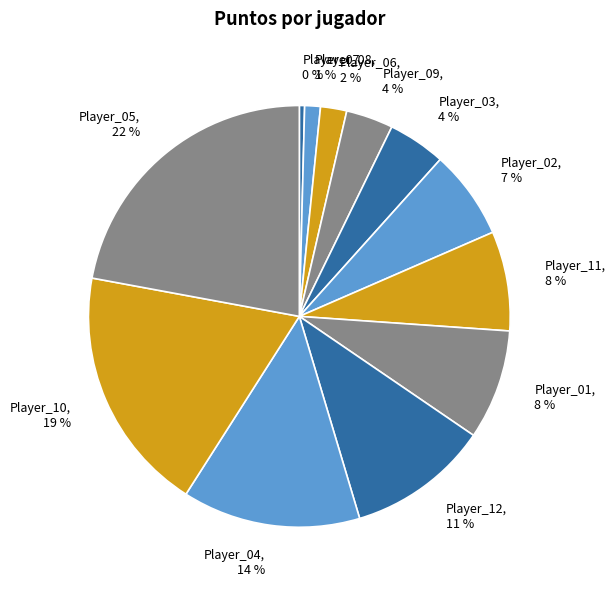

Is it true that Player_12 is 19% of the pie?

False